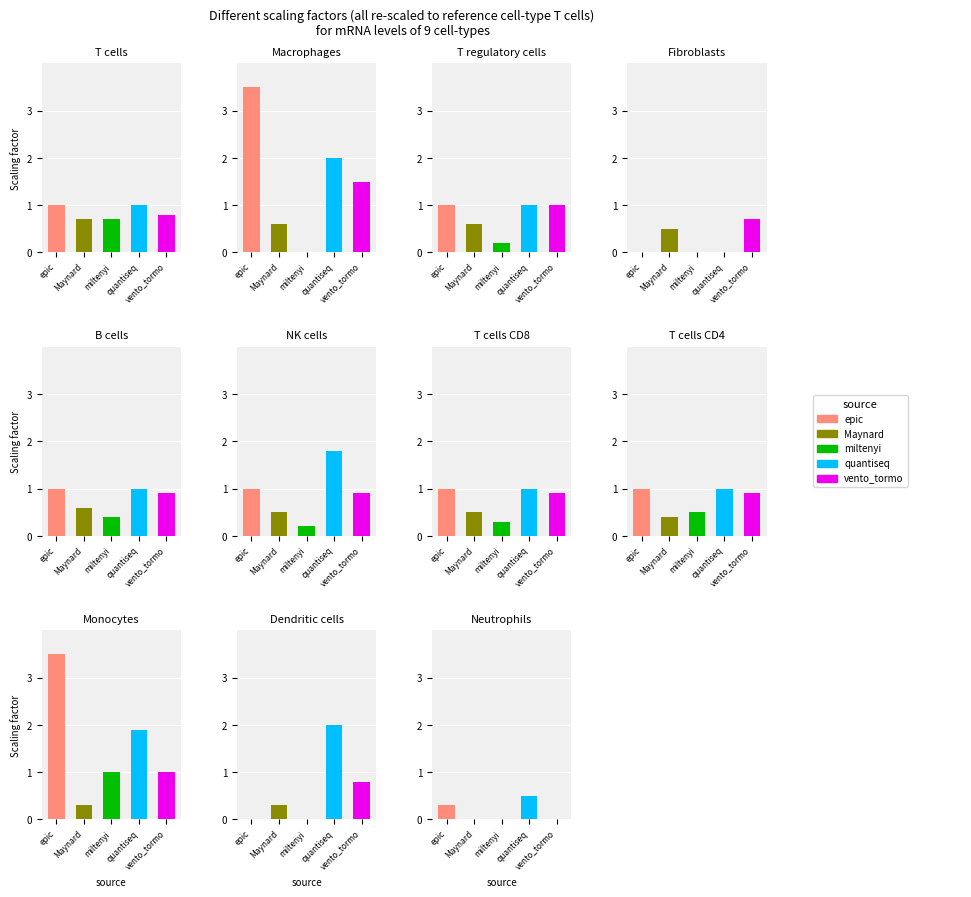

How many series are shown in this chart?

5